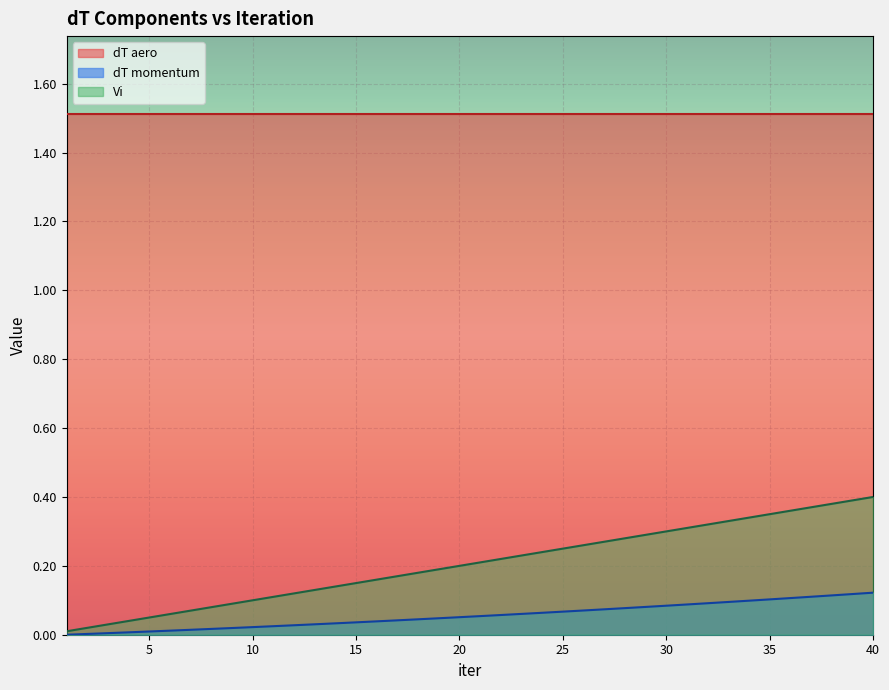

True or false: Vi has a value of 0.2 at 35.

False